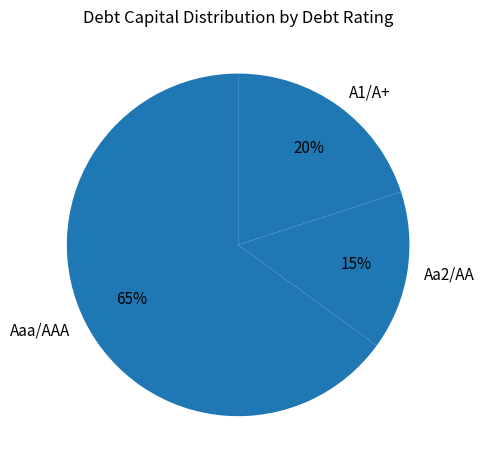

To the nearest percent, what portion does Aa2/AA represent?

15%